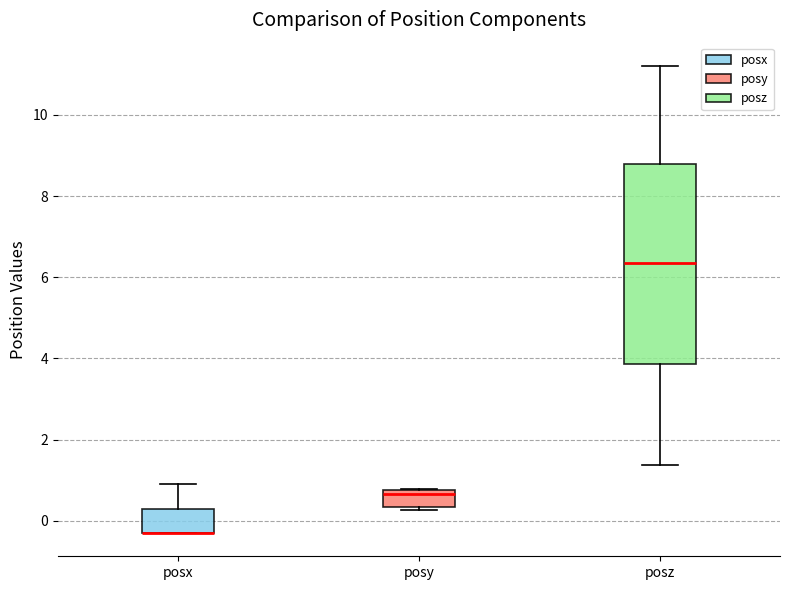

Reading left to right, transcribe this box plot: for each box, give where its median line is, the range the box spans, and where its two whiskers end, as read against the y-axis. The values are not printed on the chart, so give them approximately, as read against the axis.

posx: median -0.2 (drawn on the box's lower edge), box -0.2 to 0.4, whiskers -0.2 to 0.8
posy: median 0.6, box 0.4 to 0.8, whiskers 0.2 to 0.8
posz: median 6.4, box 3.8 to 8.8, whiskers 1.4 to 11.2